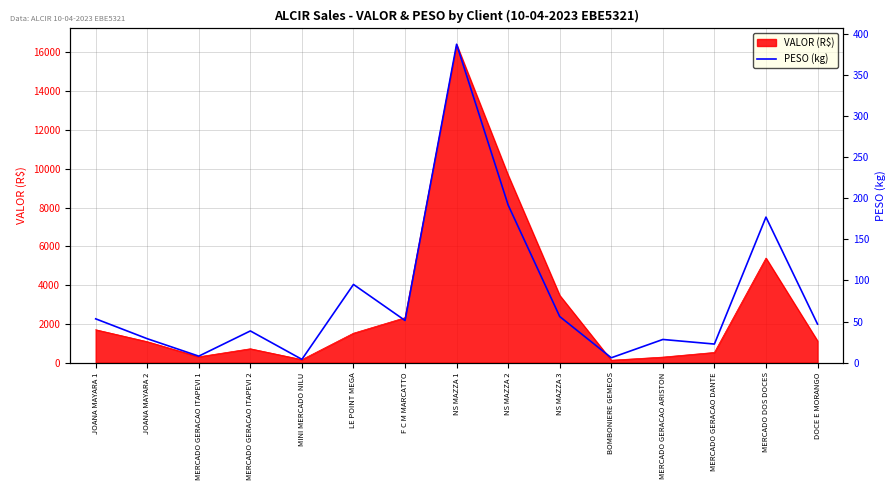

At which category does the data reach its first local valley?

MERCADO GERACAO ITAPEVI 1